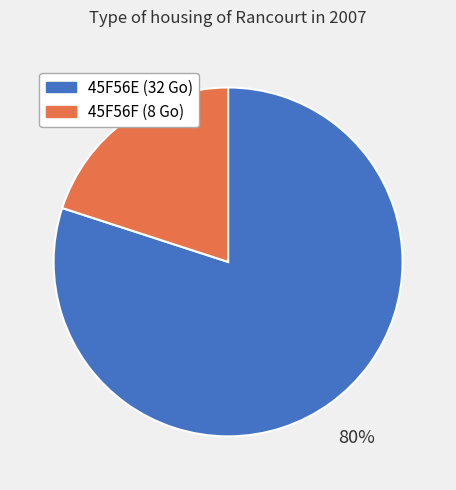

Is it true that 45F56E is 80% of the pie?

True